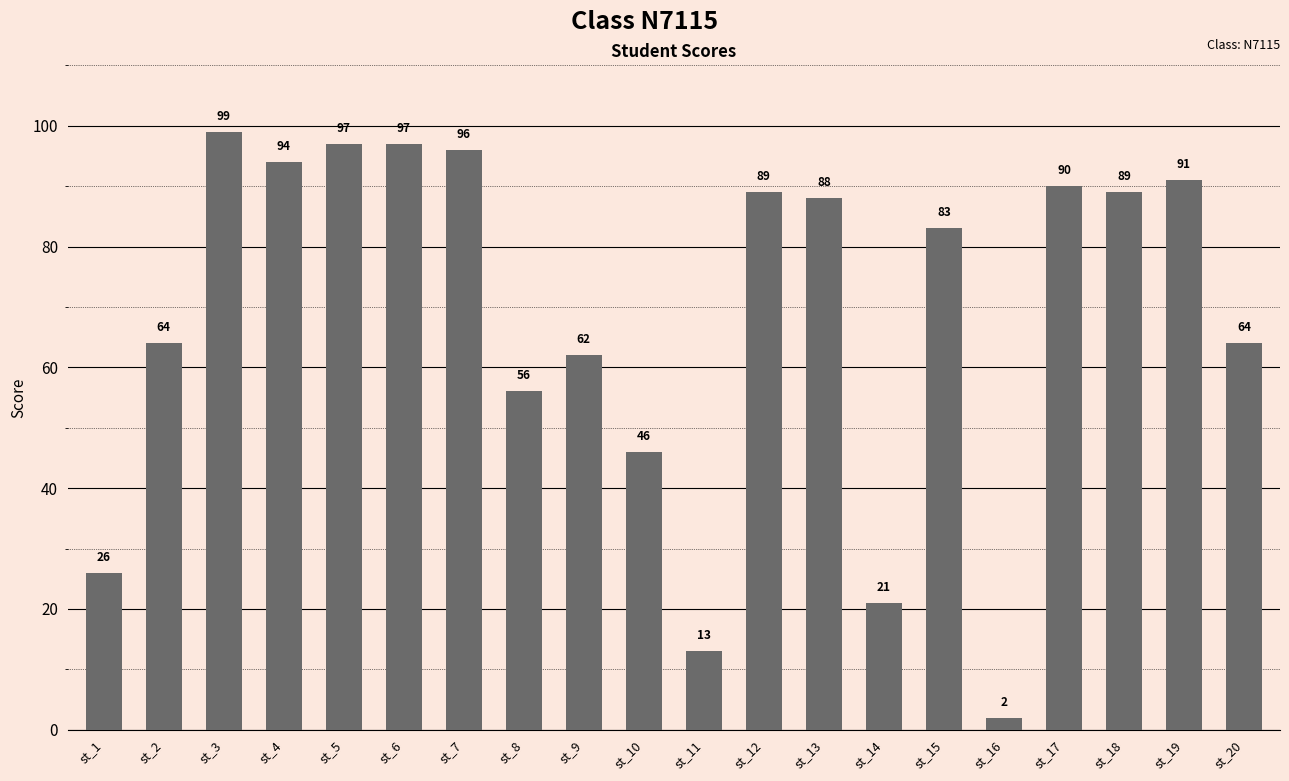

What is the change in value from st_5 to st_19?

-6